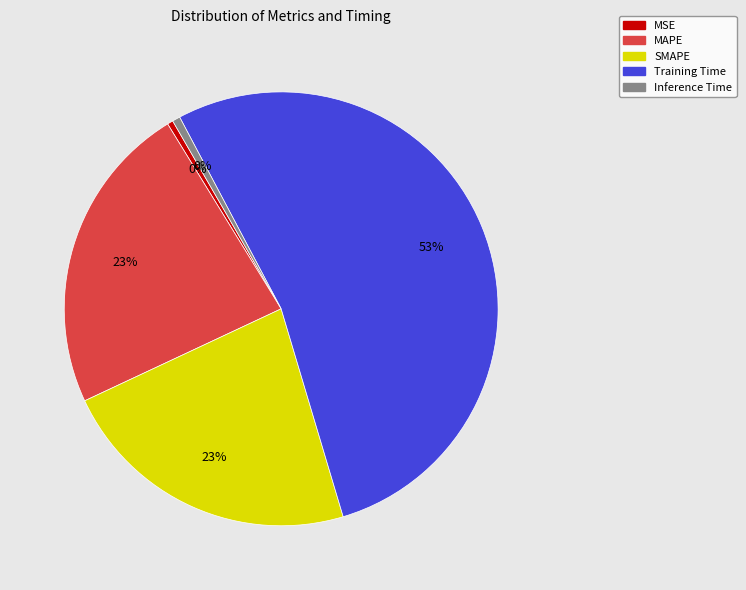

Which category accounts for the majority?

Training Time